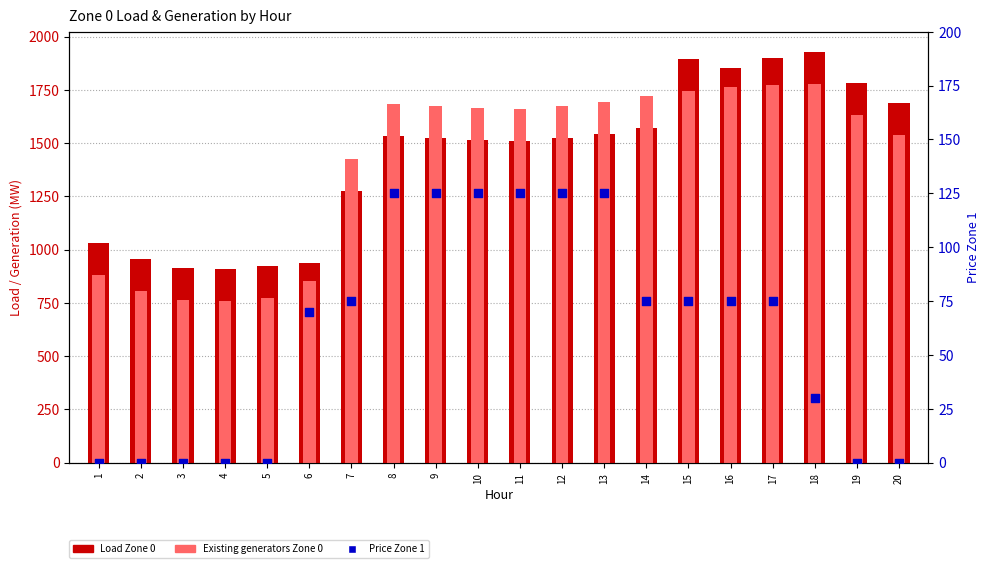

Which series contains the lowest Y value?

Price Zone 1